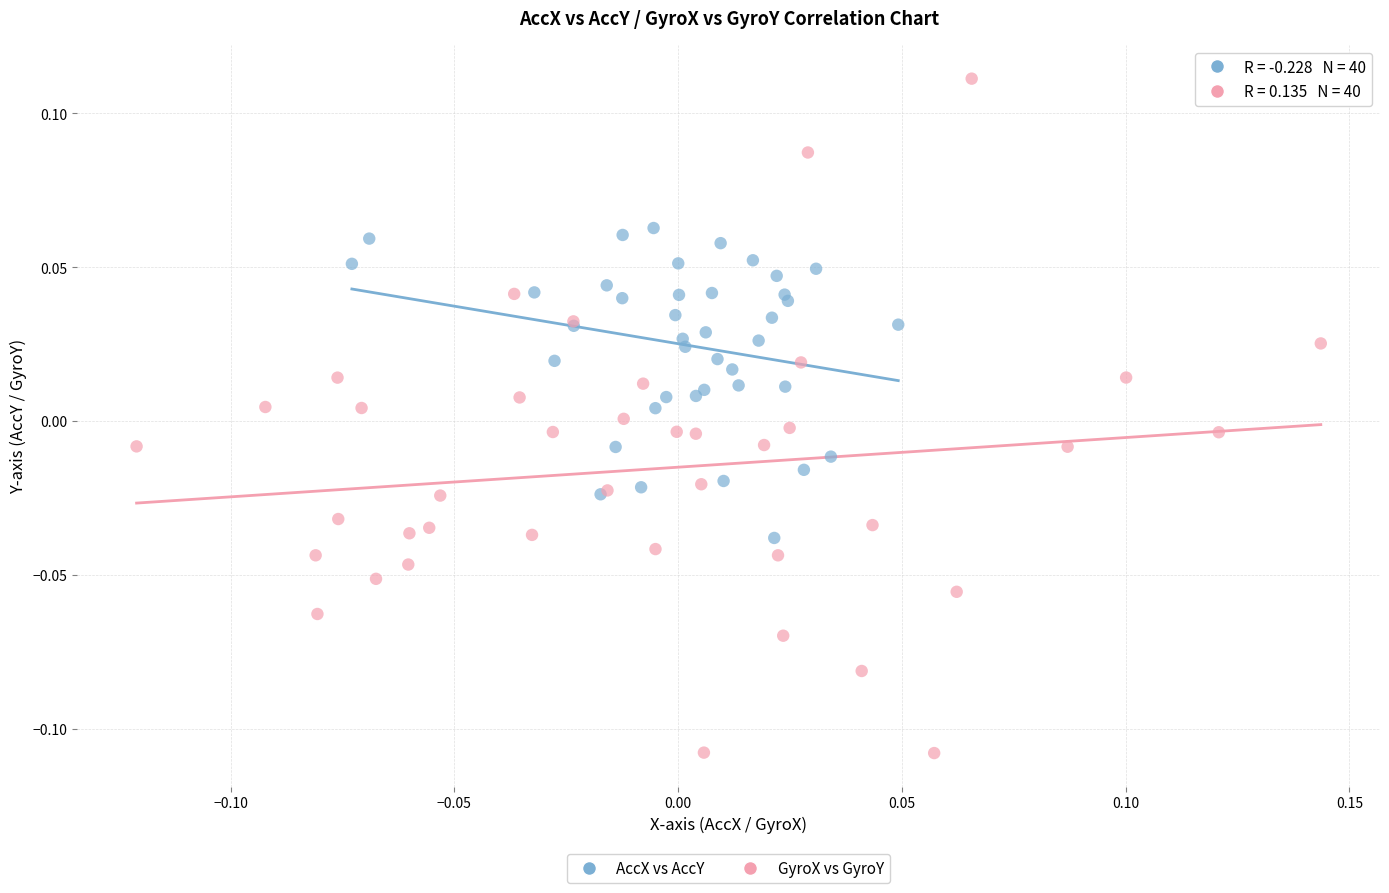

Which series has the largest Y range (max minus min)?

GyroX vs GyroY